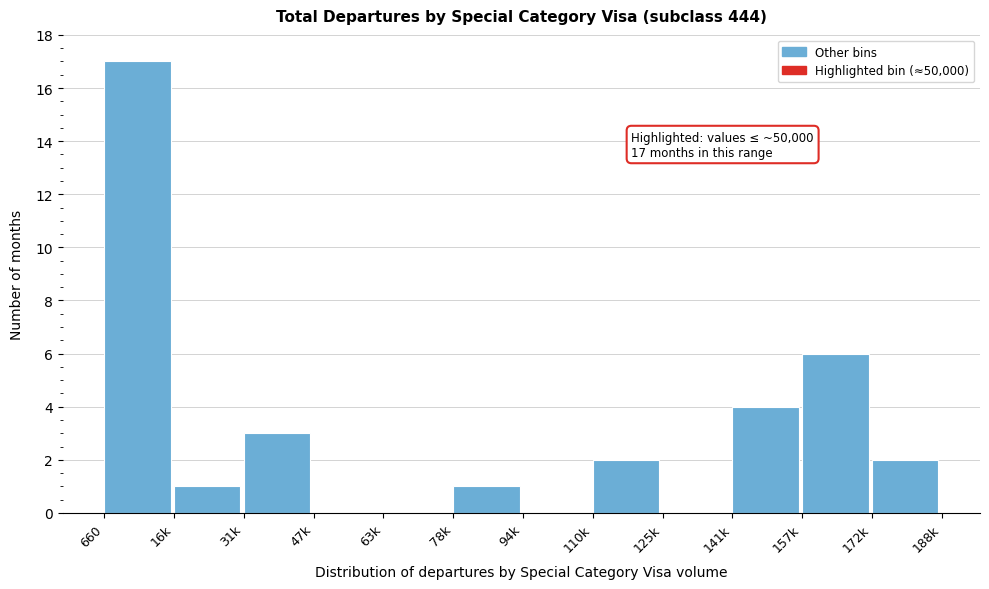

Reading left to right, what are all the values shown in this chart?

660=17	16k=1	31k=3	47k=0	63k=0	78k=1	94k=0	110k=2	125k=0	141k=4	157k=6	172k=2